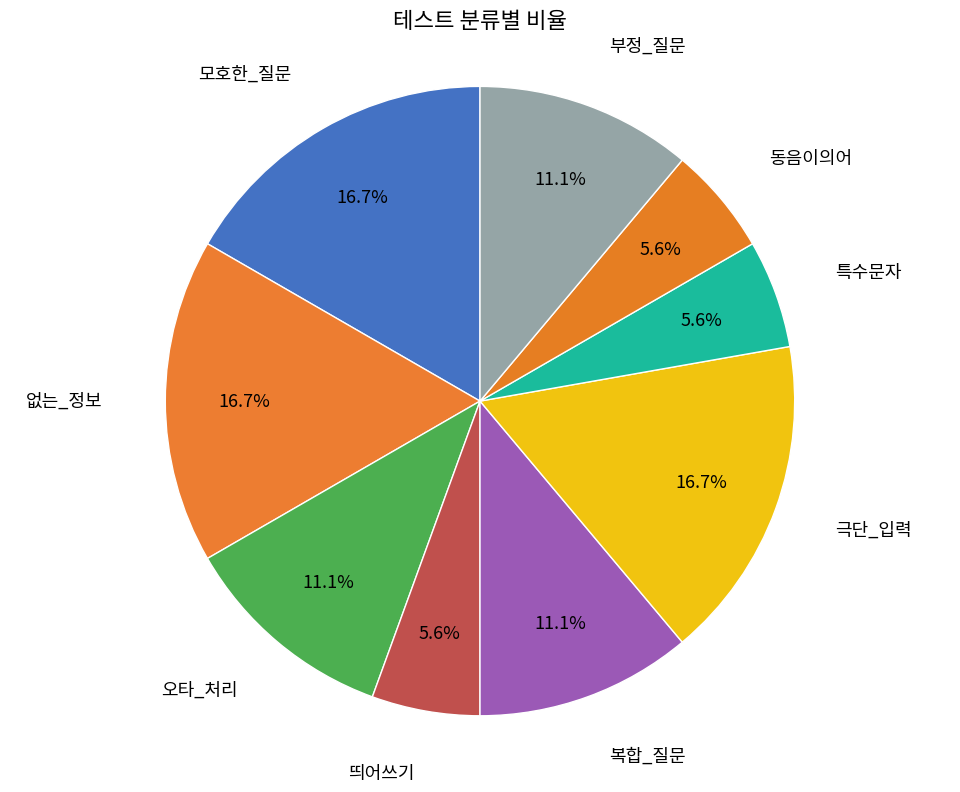

Is 특수문자 the majority of the pie?

No